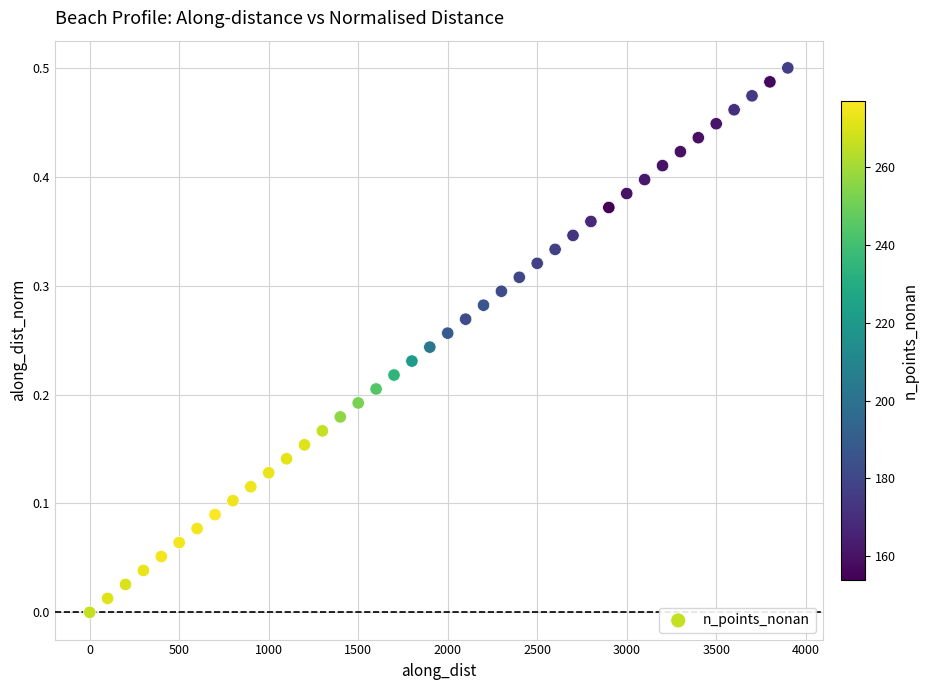

What is the range of X values (max minus min)?

3899.9